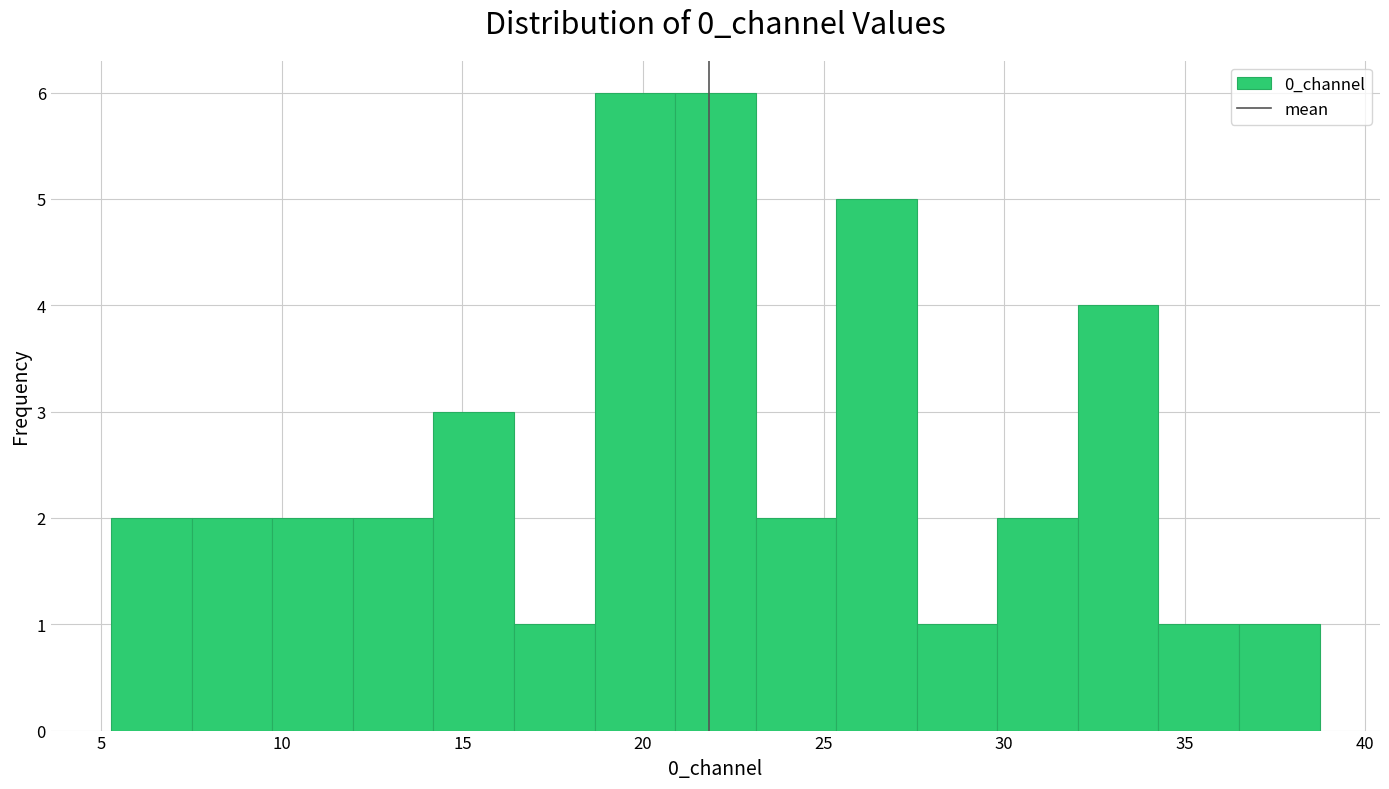

Reading left to right, list every bar in this chart as the range it spans on the x-axis followed by its height. Neither the bar edges nor the heights are printed on the chart, so give them approximately, as read against the axes.

5.5 to 7.5: 2
7.5 to 9.5: 2
9.5 to 12.0: 2
12.0 to 14.0: 2
14.0 to 16.5: 3
16.5 to 18.5: 1
18.5 to 21.0: 6
21.0 to 23.0: 6
23.0 to 25.5: 2
25.5 to 27.5: 5
27.5 to 30.0: 1
30.0 to 32.0: 2
32.0 to 34.5: 4
34.5 to 36.5: 1
36.5 to 38.5: 1